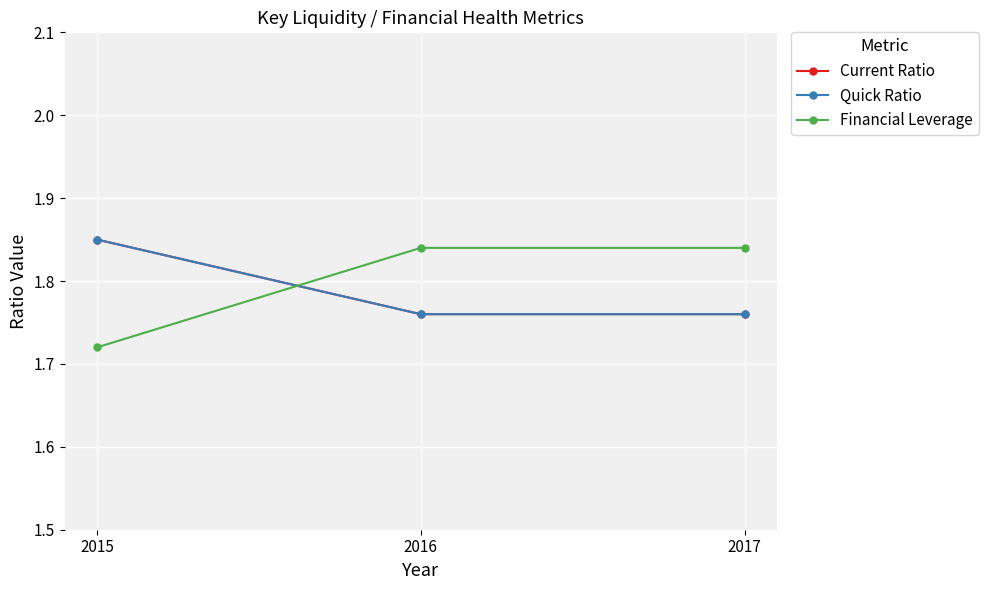

Where is Quick Ratio nearest to the value 1?

2016